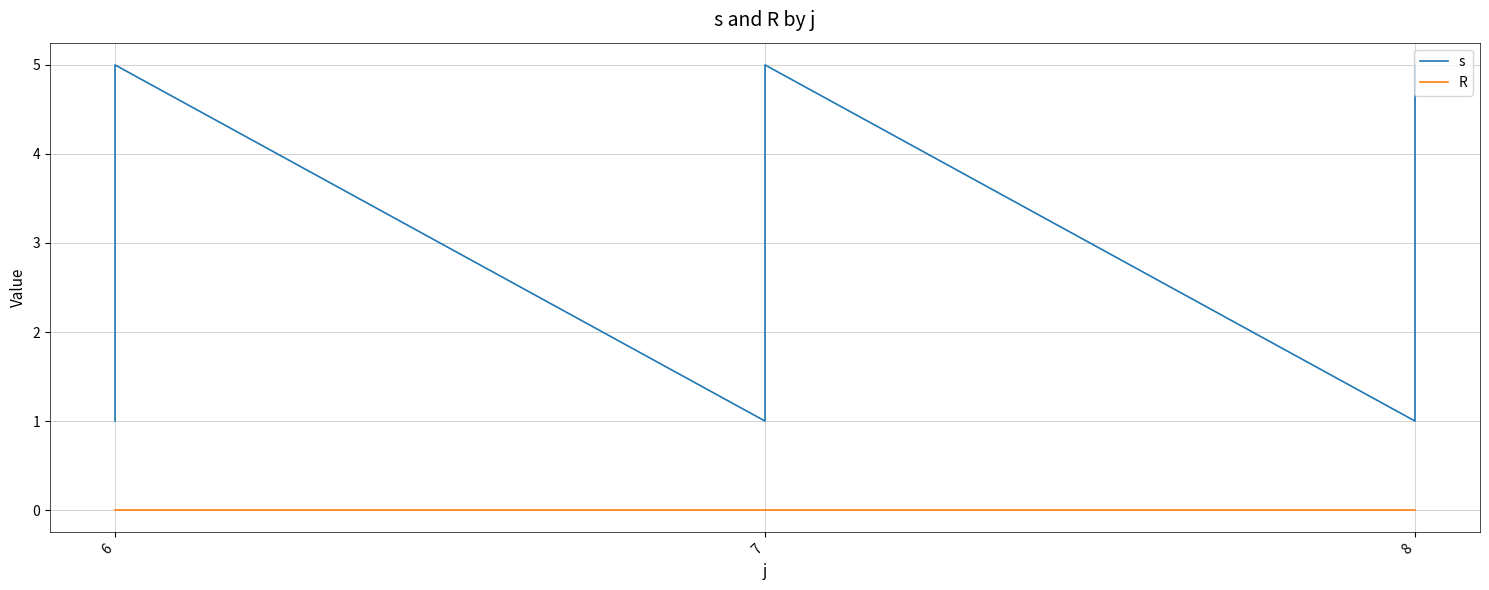

How many categories are shown in the chart?

15